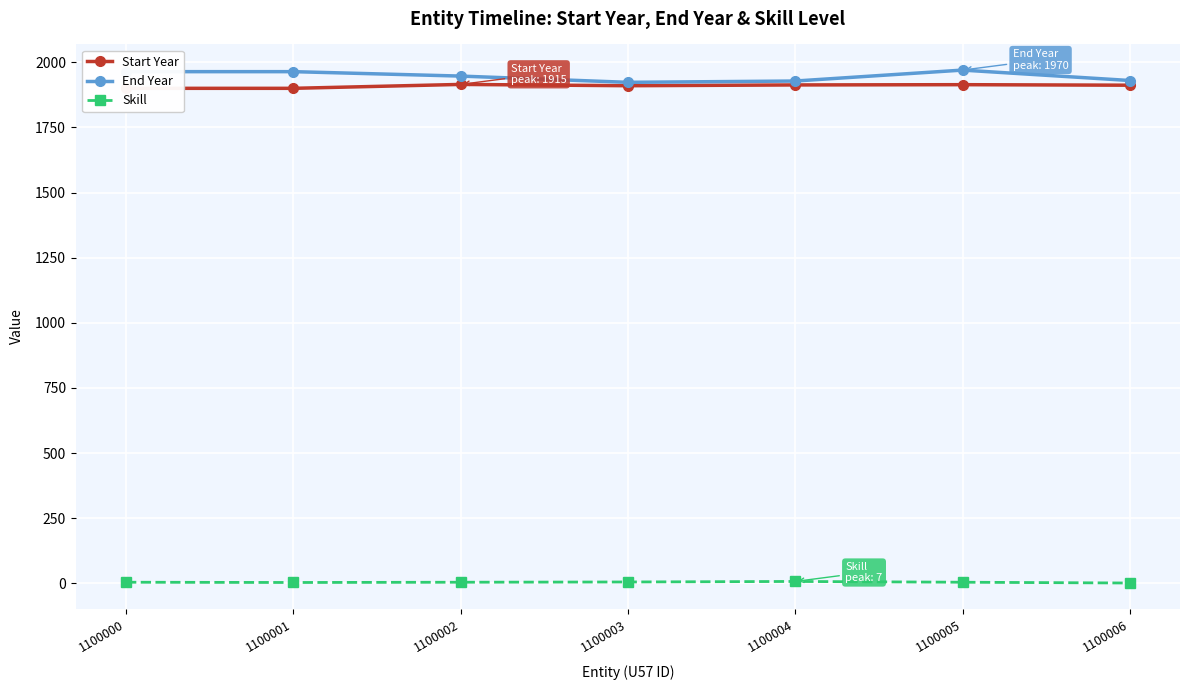

True or false: End Year has more than 1 points higher than both neighbors.

False